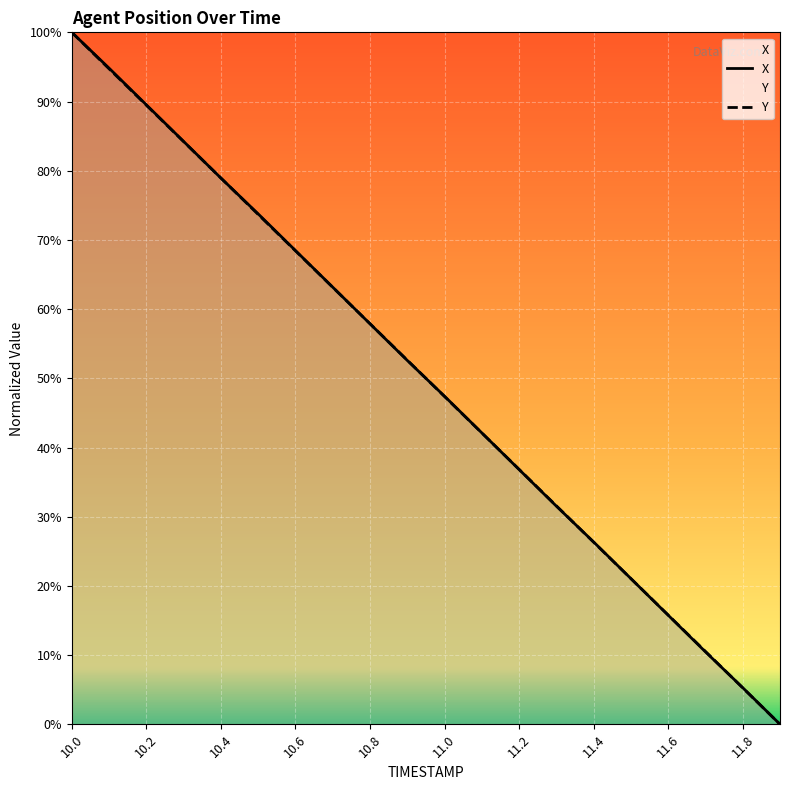

After their last crossing, which series has the higher values: X or Y?

X